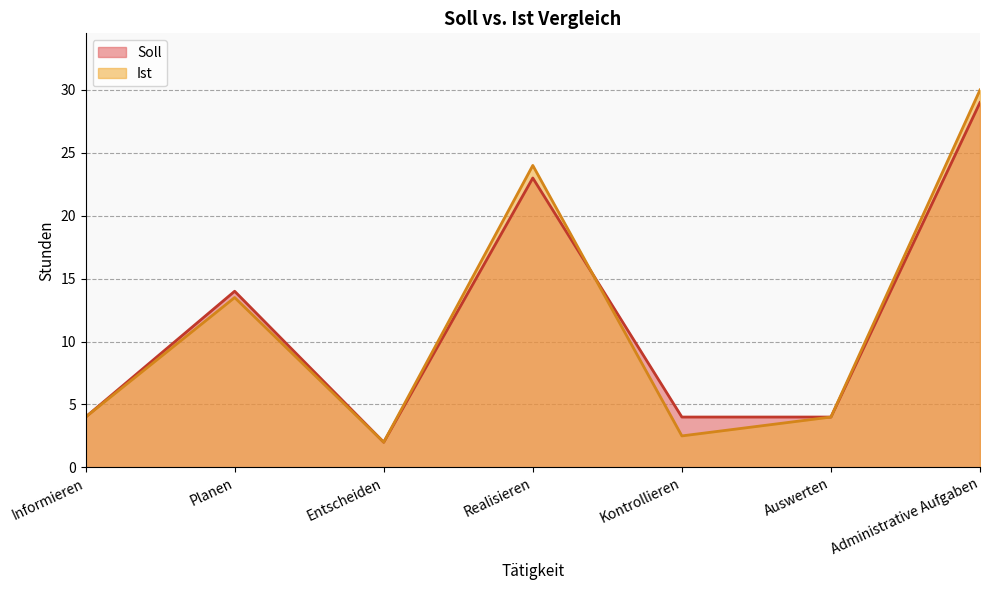

What are all the series names shown in the legend?

Soll, Ist